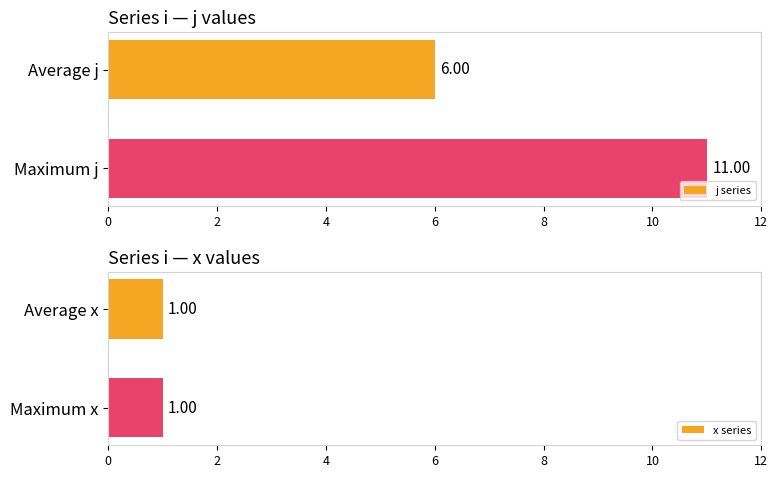

What is the sum of the j series values at Average j and Maximum j?

17